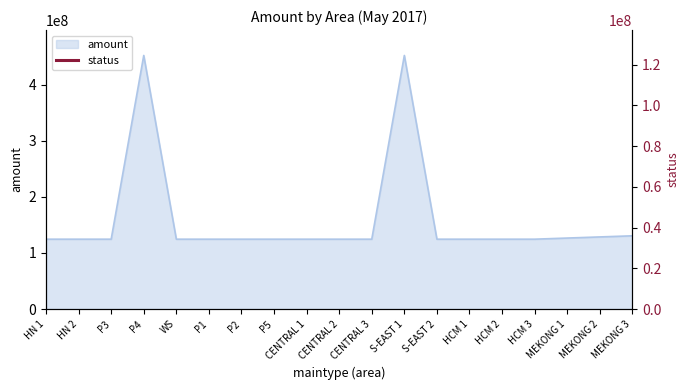

Reading left to right, what are all the values shown in this chart?

124516408	124518608	124516632	452094980	124512832	124516408	124518608	124516632	124516408	124518608	124516632	452094980	124512832	124516408	124518608	124516632	126536632	128536632	130536632